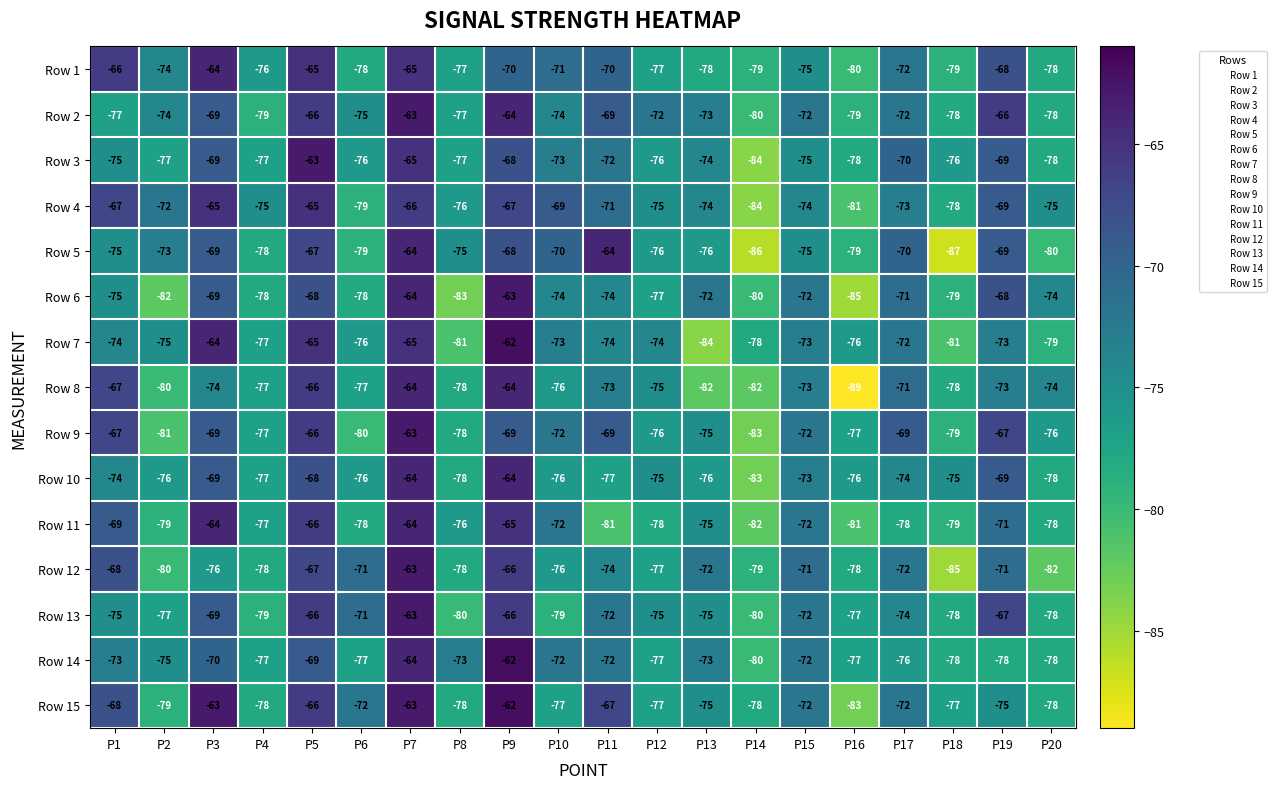

At which category is the sum across all series the highest?

P7